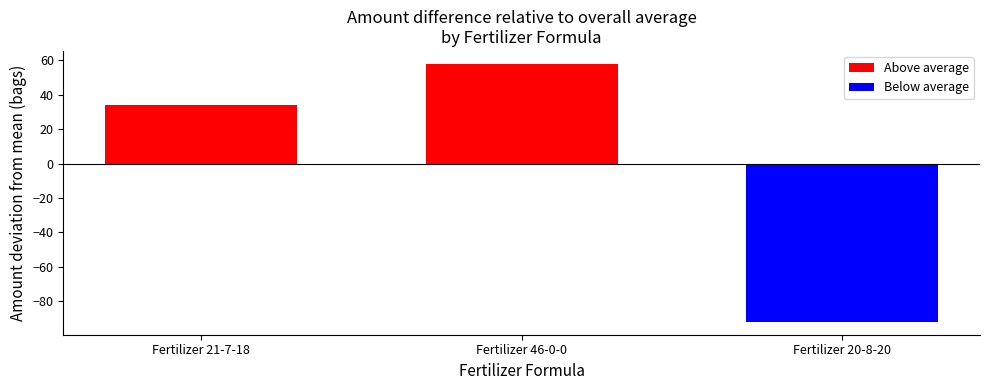

What is the difference between the values at Fertilizer 21-7-18 and Fertilizer 46-0-0?

24